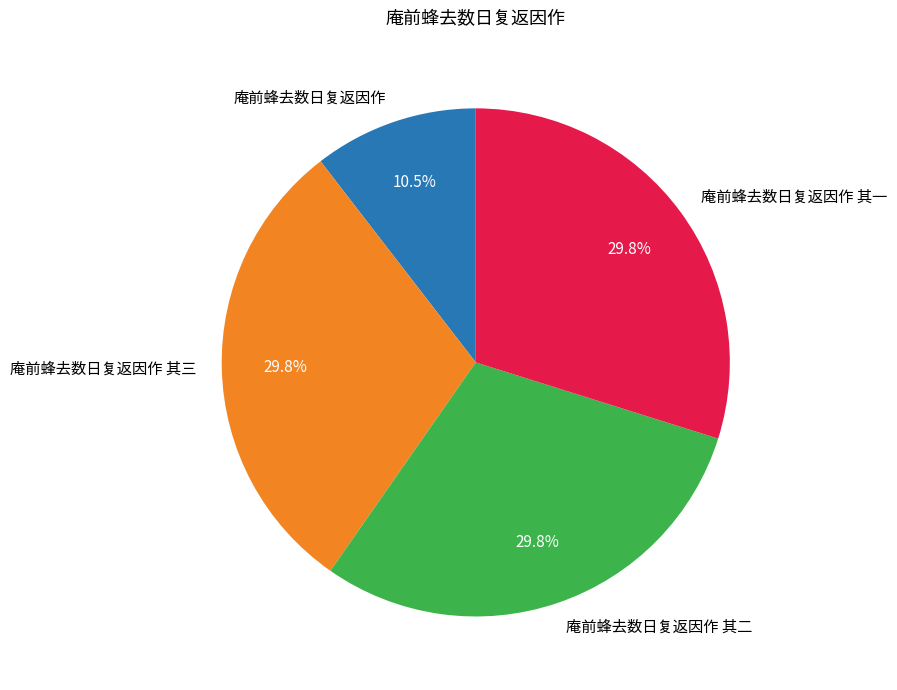

What percentage is the 庵前蜂去数日复返因作 其一 slice, to the nearest percent?

30%